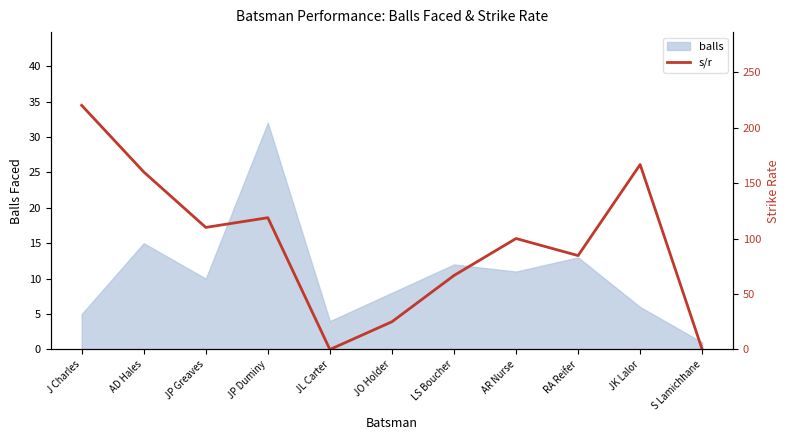

Is it true that the value at JK Lalor is 294.9?

False